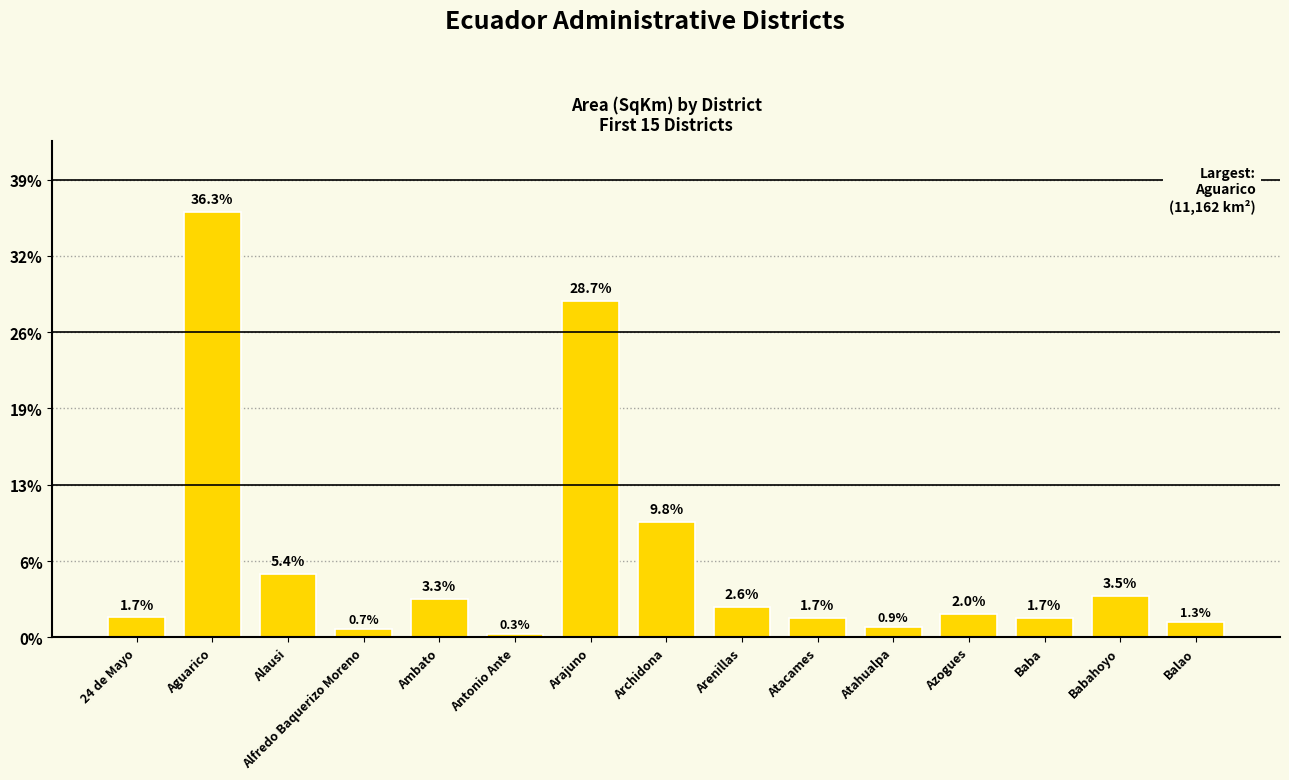

Are the bars horizontal?

No